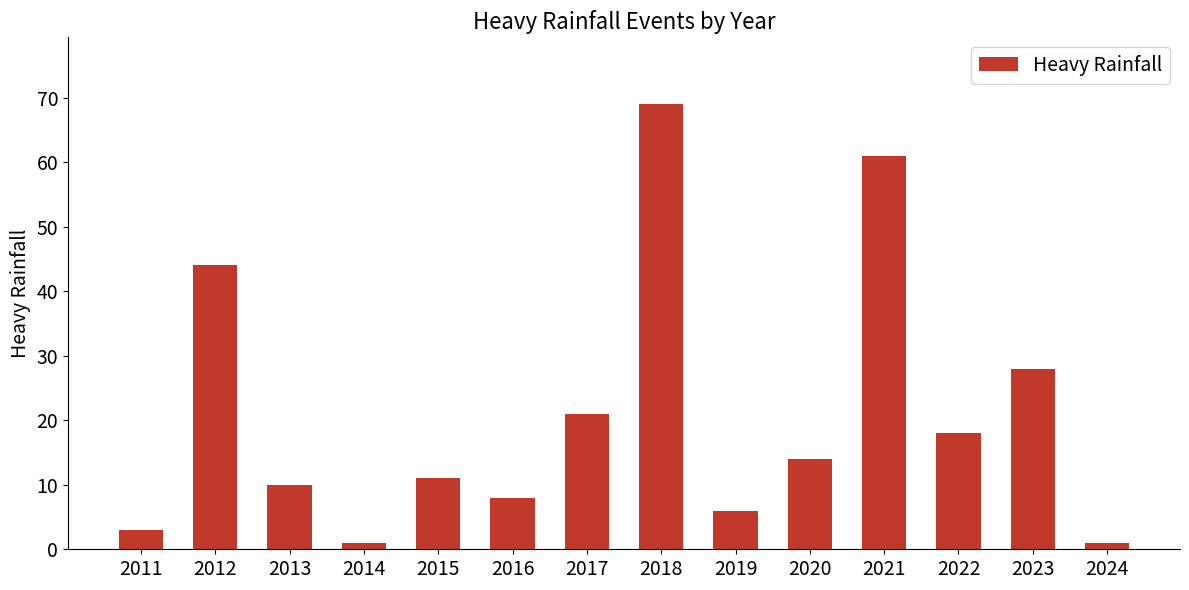

How many data points are less than 14?

7